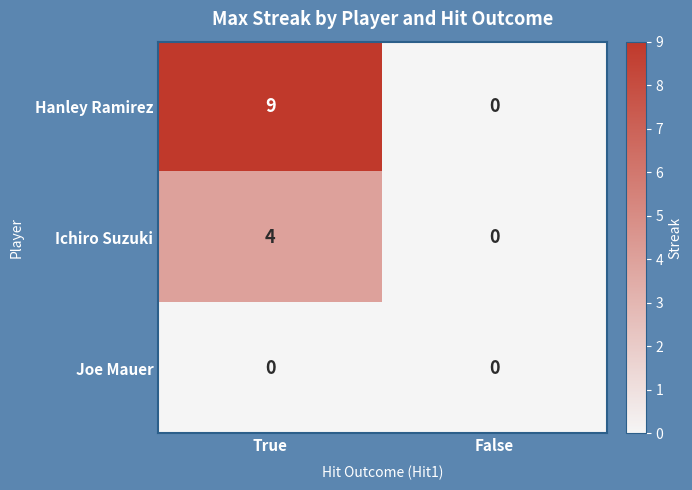

What is the sum of all Ichiro Suzuki values?

4